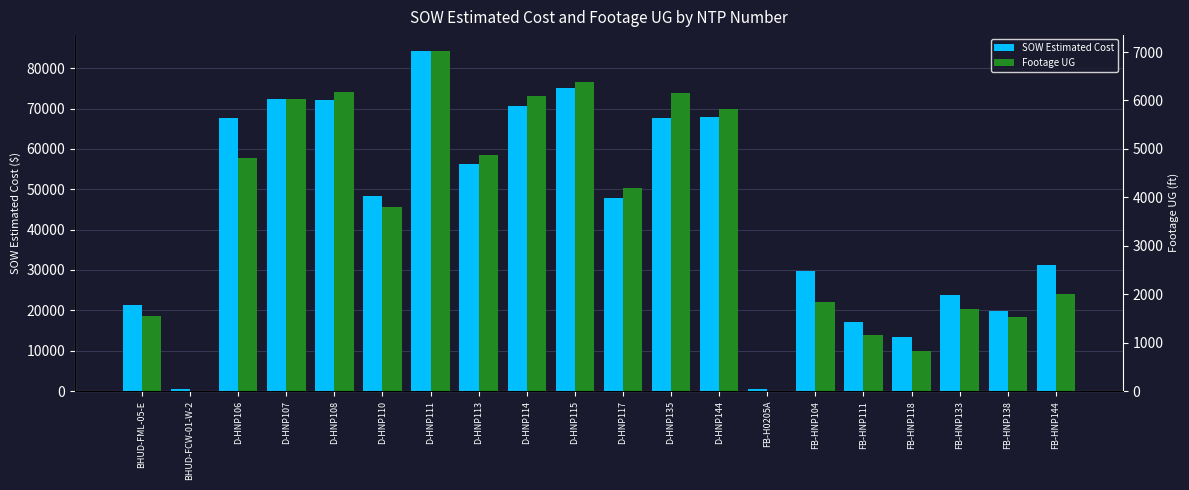

What is the label of the 20th bar from the right?

BHUD-FML-05-E